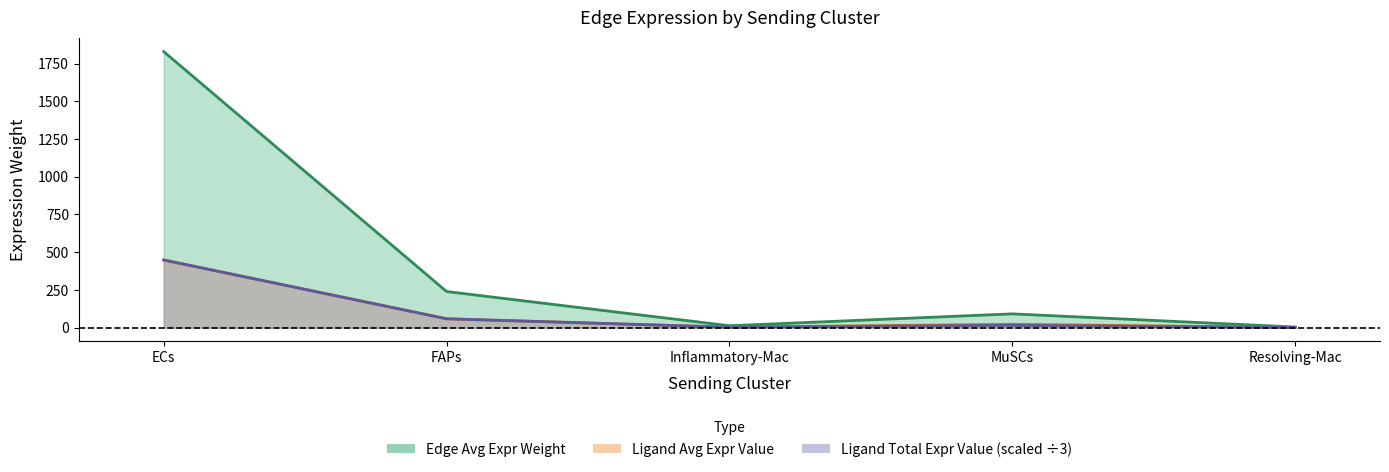

Reading left to right, extract all data points from this chart.

Edge average expression weight: 1829.5	239.4	12.6	91.3	4.2
Edge total expression weight: 448.4	58.7	3.1	14.9	1.0
Ligand average expression value: 448.4	58.7	3.1	22.4	1.0